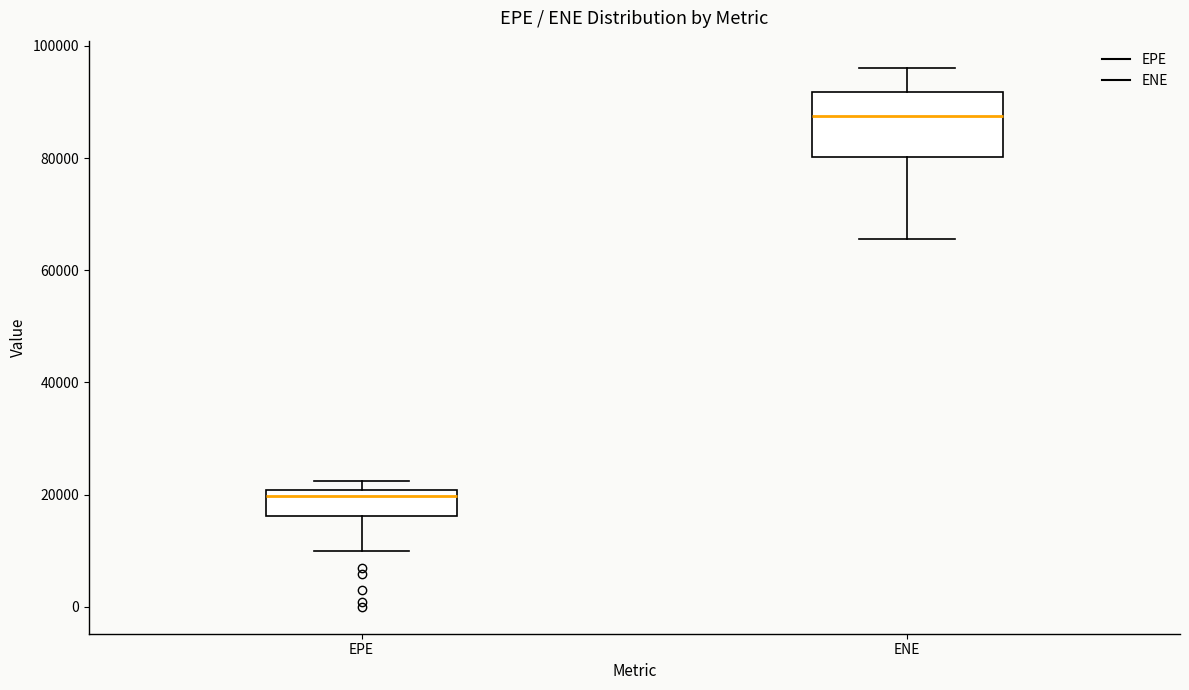

Comparing the boxes themselves (not the whiskers), which one is the tallest?

ENE